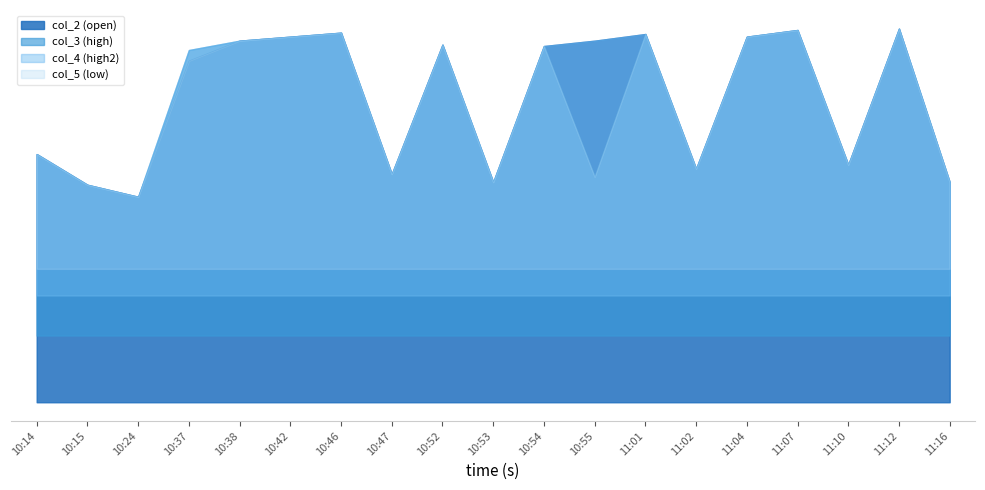

How many interior local valleys does the col_3 series have?

6